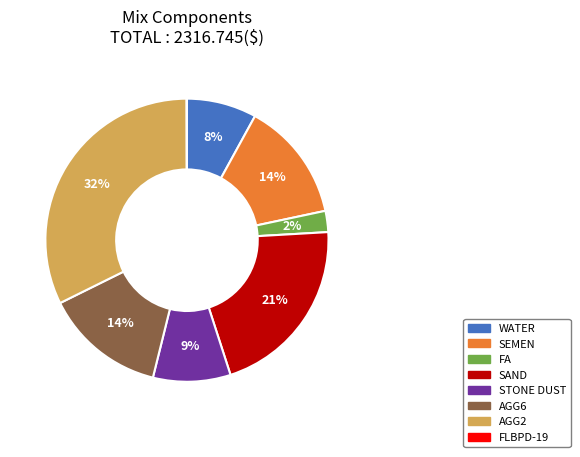

What is the largest slice in the pie chart?

AGG2